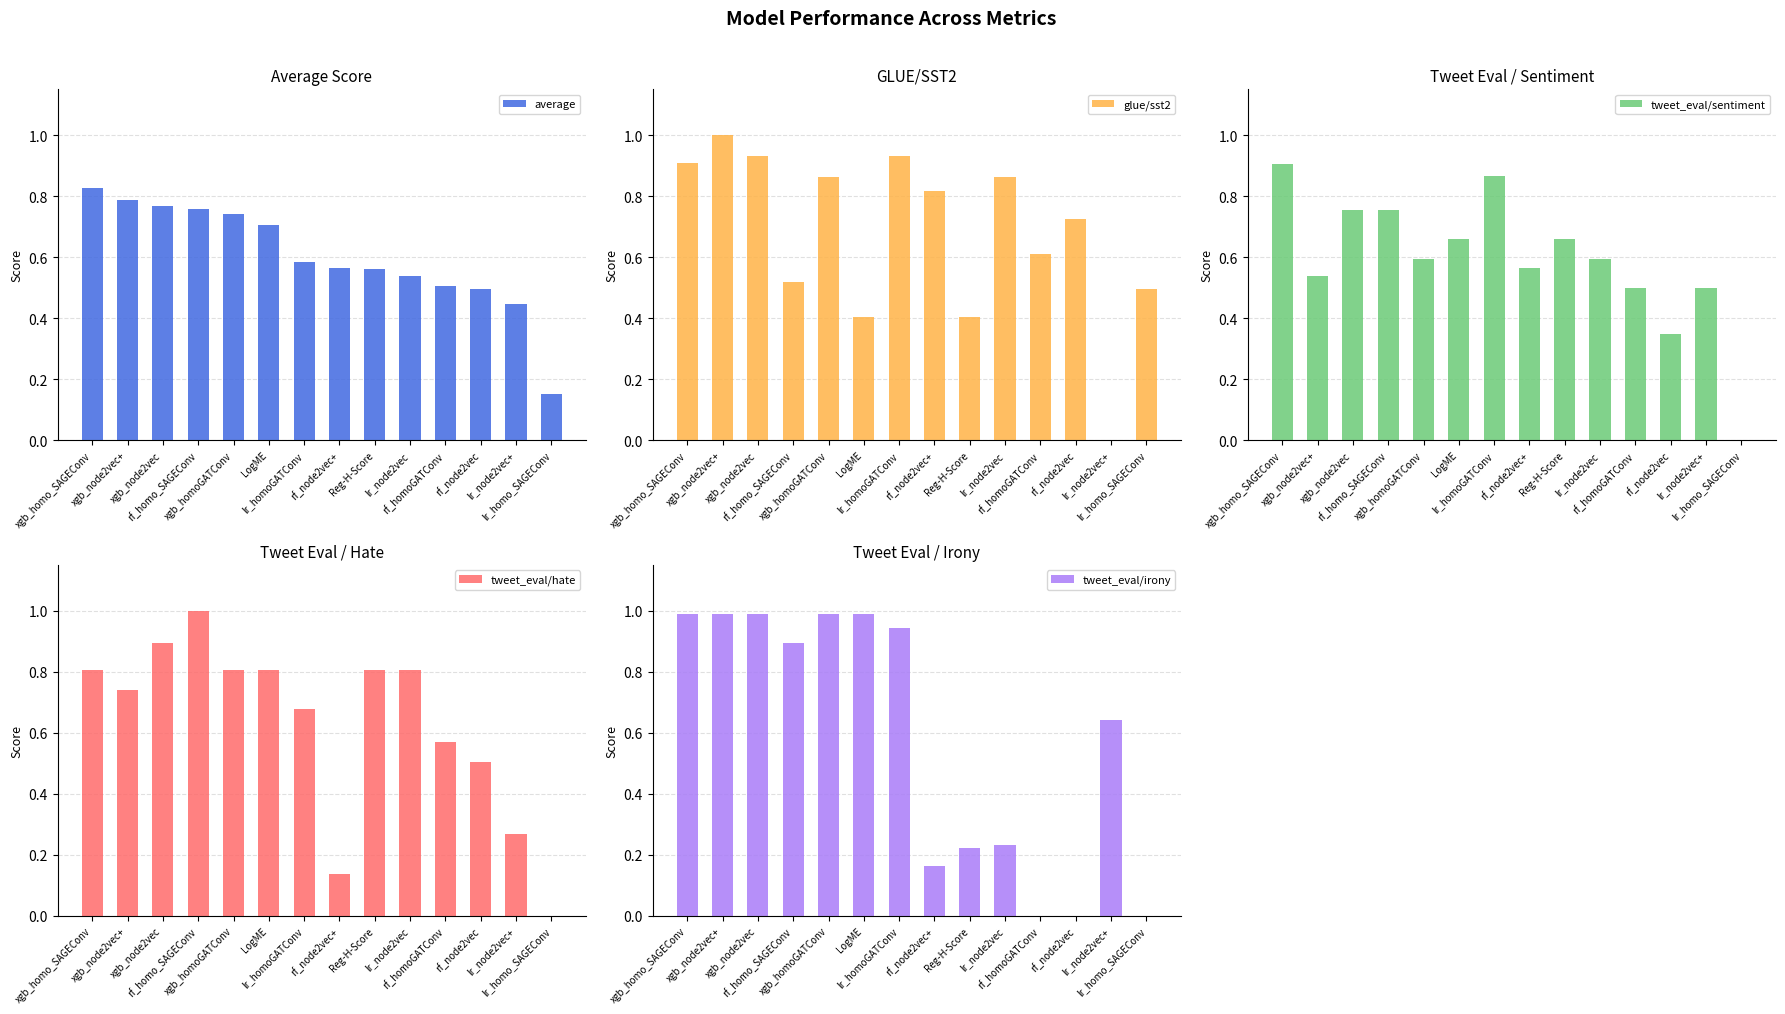

Reading left to right, list all the values displayed in this chart.

average: xgb_homo_SAGEConv=0.8	xgb_node2vec+=0.8	xgb_node2vec=0.8	rf_homo_SAGEConv=0.8	xgb_homoGATConv=0.7	LogME=0.7	lr_homoGATConv=0.6	rf_node2vec+=0.6	Reg-H-Score=0.6	lr_node2vec=0.5	rf_homoGATConv=0.5	rf_node2vec=0.5	lr_node2vec+=0.4	lr_homo_SAGEConv=0.2
glue/sst2: xgb_homo_SAGEConv=0.9	xgb_node2vec+=1.0	xgb_node2vec=0.9	rf_homo_SAGEConv=0.5	xgb_homoGATConv=0.9	LogME=0.4	lr_homoGATConv=0.9	rf_node2vec+=0.8	Reg-H-Score=0.4	lr_node2vec=0.9	rf_homoGATConv=0.6	rf_node2vec=0.7	lr_node2vec+=0.0	lr_homo_SAGEConv=0.5
tweet_eval/sentiment: xgb_homo_SAGEConv=0.9	xgb_node2vec+=0.5	xgb_node2vec=0.8	rf_homo_SAGEConv=0.8	xgb_homoGATConv=0.6	LogME=0.7	lr_homoGATConv=0.9	rf_node2vec+=0.6	Reg-H-Score=0.7	lr_node2vec=0.6	rf_homoGATConv=0.5	rf_node2vec=0.3	lr_node2vec+=0.5	lr_homo_SAGEConv=0.0
tweet_eval/hate: xgb_homo_SAGEConv=0.8	xgb_node2vec+=0.7	xgb_node2vec=0.9	rf_homo_SAGEConv=1.0	xgb_homoGATConv=0.8	LogME=0.8	lr_homoGATConv=0.7	rf_node2vec+=0.1	Reg-H-Score=0.8	lr_node2vec=0.8	rf_homoGATConv=0.6	rf_node2vec=0.5	lr_node2vec+=0.3	lr_homo_SAGEConv=0.0
tweet_eval/irony: xgb_homo_SAGEConv=1.0	xgb_node2vec+=1.0	xgb_node2vec=1.0	rf_homo_SAGEConv=0.9	xgb_homoGATConv=1.0	LogME=1.0	lr_homoGATConv=0.9	rf_node2vec+=0.2	Reg-H-Score=0.2	lr_node2vec=0.2	rf_homoGATConv=0.0	rf_node2vec=0.0	lr_node2vec+=0.6	lr_homo_SAGEConv=0.0
rotten_tomatoes: xgb_homo_SAGEConv=0.9	xgb_node2vec+=0.8	xgb_node2vec=0.9	rf_homo_SAGEConv=0.8	xgb_homoGATConv=0.9	LogME=0.9	lr_homoGATConv=0.0	rf_node2vec+=0.9	Reg-H-Score=0.9	lr_node2vec=0.7	rf_homoGATConv=0.6	rf_node2vec=0.9	lr_node2vec+=0.9	lr_homo_SAGEConv=0.5